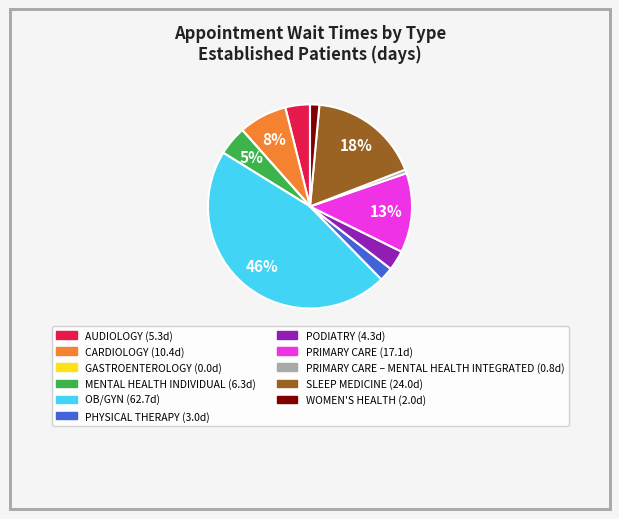

Does any single category account for the majority?

No